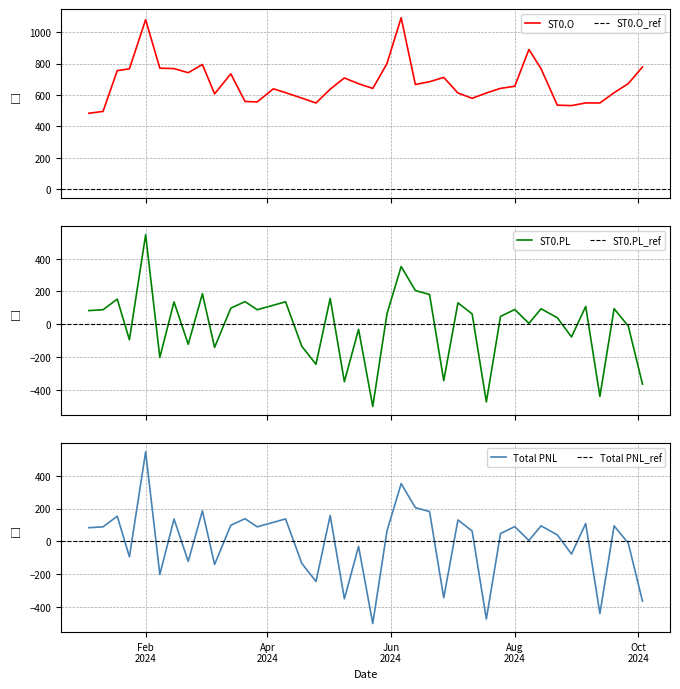

Which series has the largest range (max minus min)?

ST0.PL